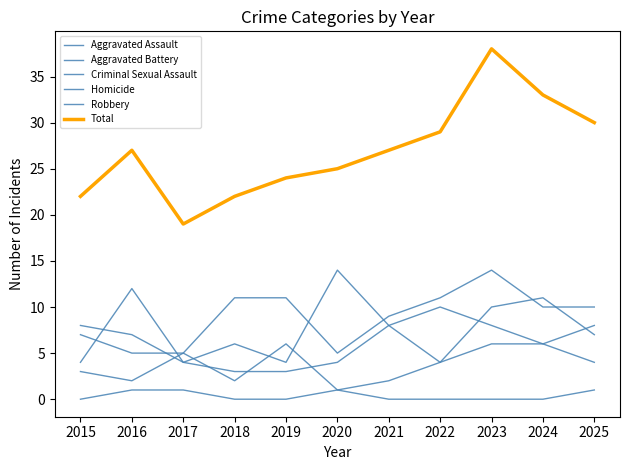

How many lines are shown in the chart?

6